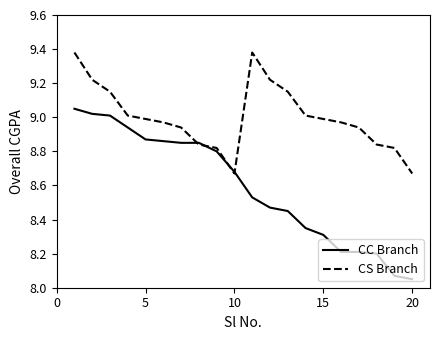

How many lines are shown in the chart?

2